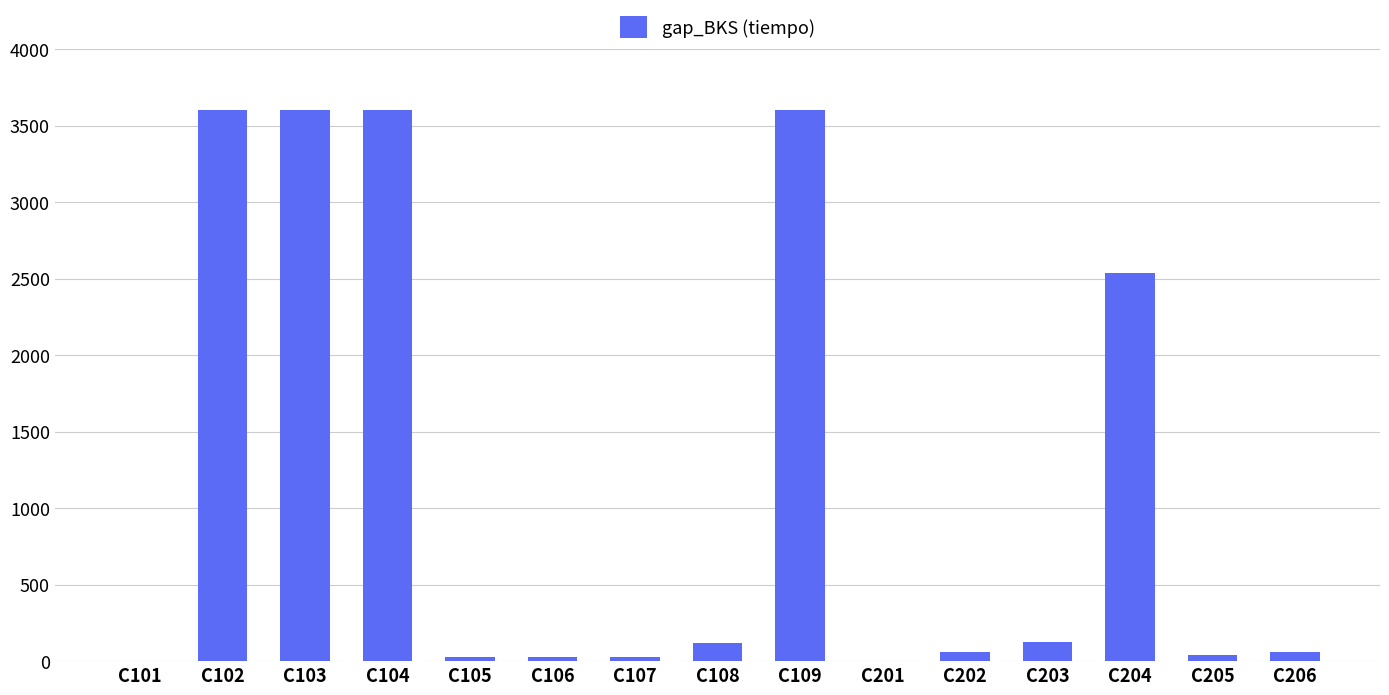

What is the maximum value shown in the chart?

3600.0